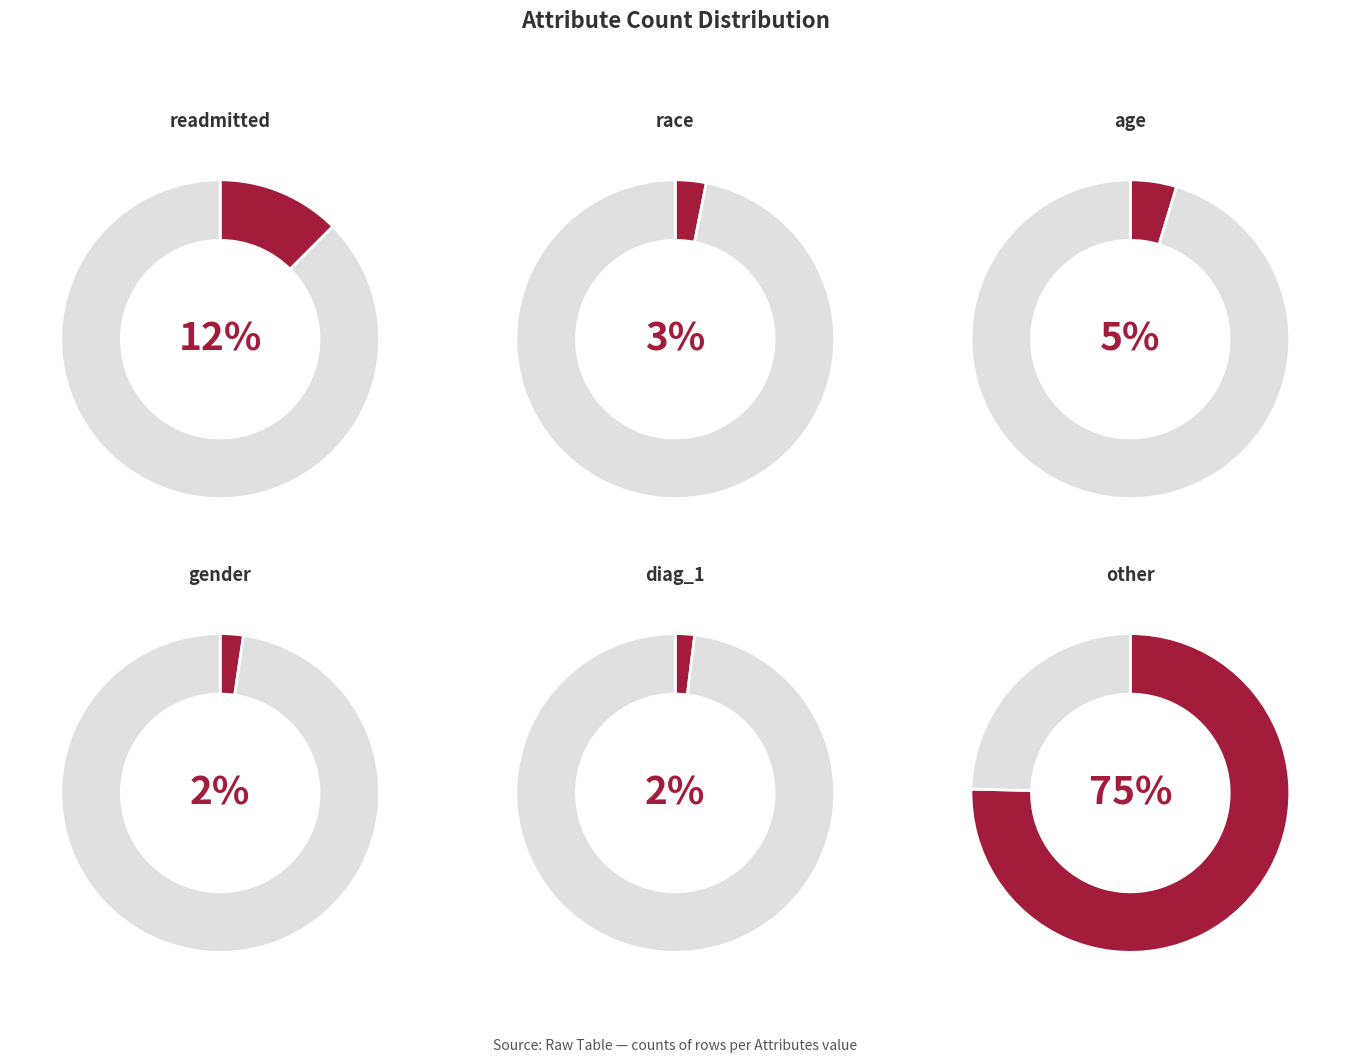

Between other and diag_1, which is larger?

other